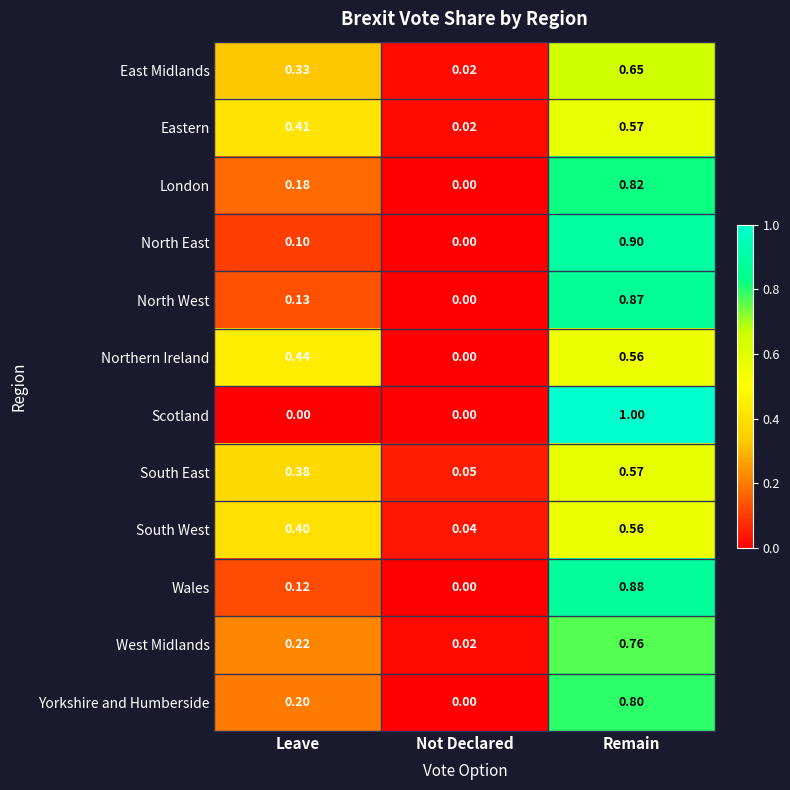

Is the value of North West at Remain greater than the value of South East at Not Declared?

Yes